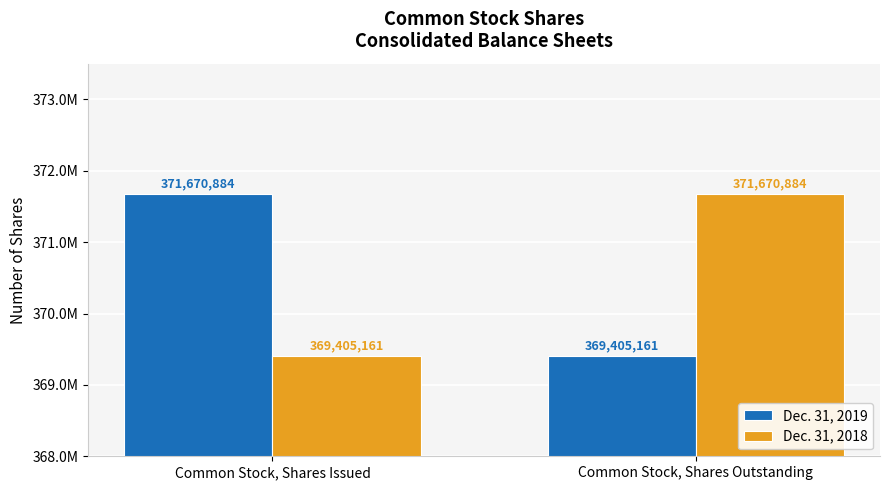

What are all the series names shown in the legend?

Dec. 31, 2019, Dec. 31, 2018